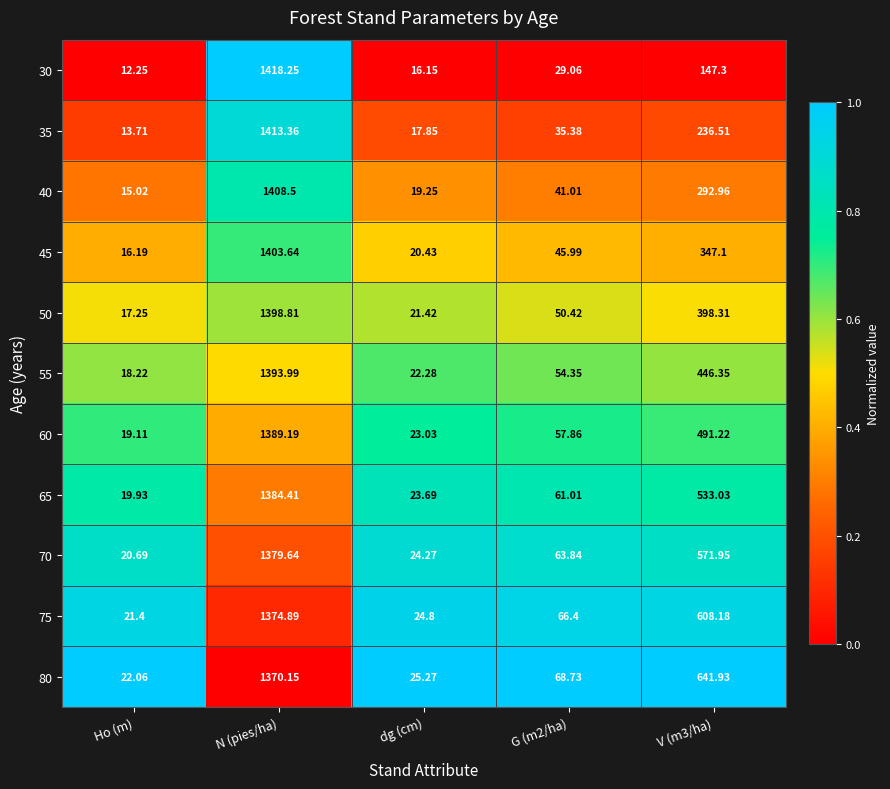

At which category is the sum across all series the highest?

N (pies/ha)